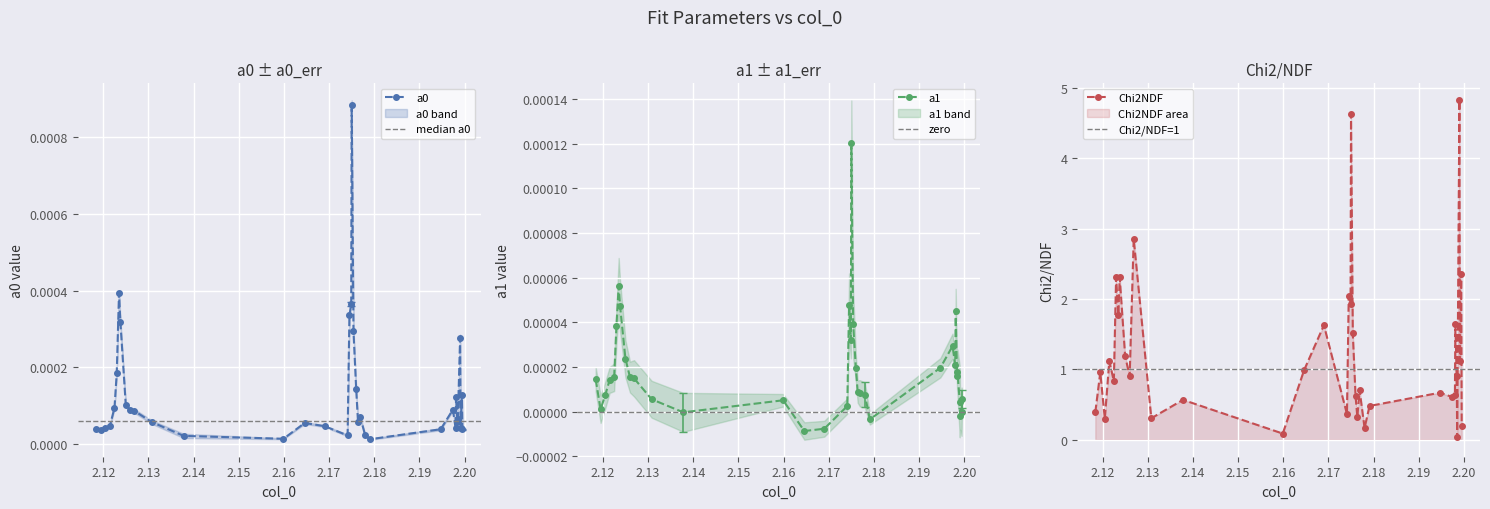

What is the total value across all series at 2.1754?

1.5